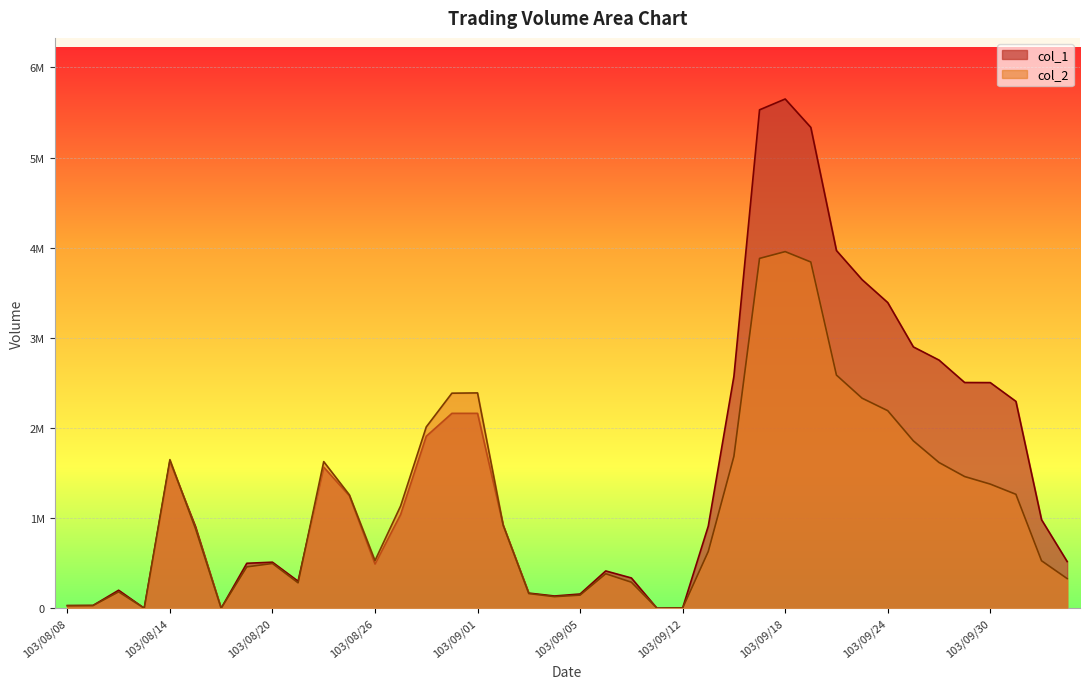

Reading left to right, what are all the values shown in this chart?

col_1: 30000	31000	200000	0	1630000	905000	0	499000	511000	300000	1565000	1248000	491000	1040000	1908000	2162000	2162000	921000	168000	136000	158000	414000	336000	0	3000	911000	2573000	5529000	5649000	5334000	3968000	3645000	3391000	2899000	2753000	2504000	2503000	2295000	982000	518000
col_2: 27400	29420	182000	0	1648640	882520	0	459080	496620	282000	1626690	1257980	528580	1135250	2011620	2385760	2388720	921610	162980	128660	145560	382820	288980	0	2220	629780	1685380	3880670	3956210	3840810	2586430	2330270	2191550	1856860	1616990	1461000	1377240	1263960	526860	328970